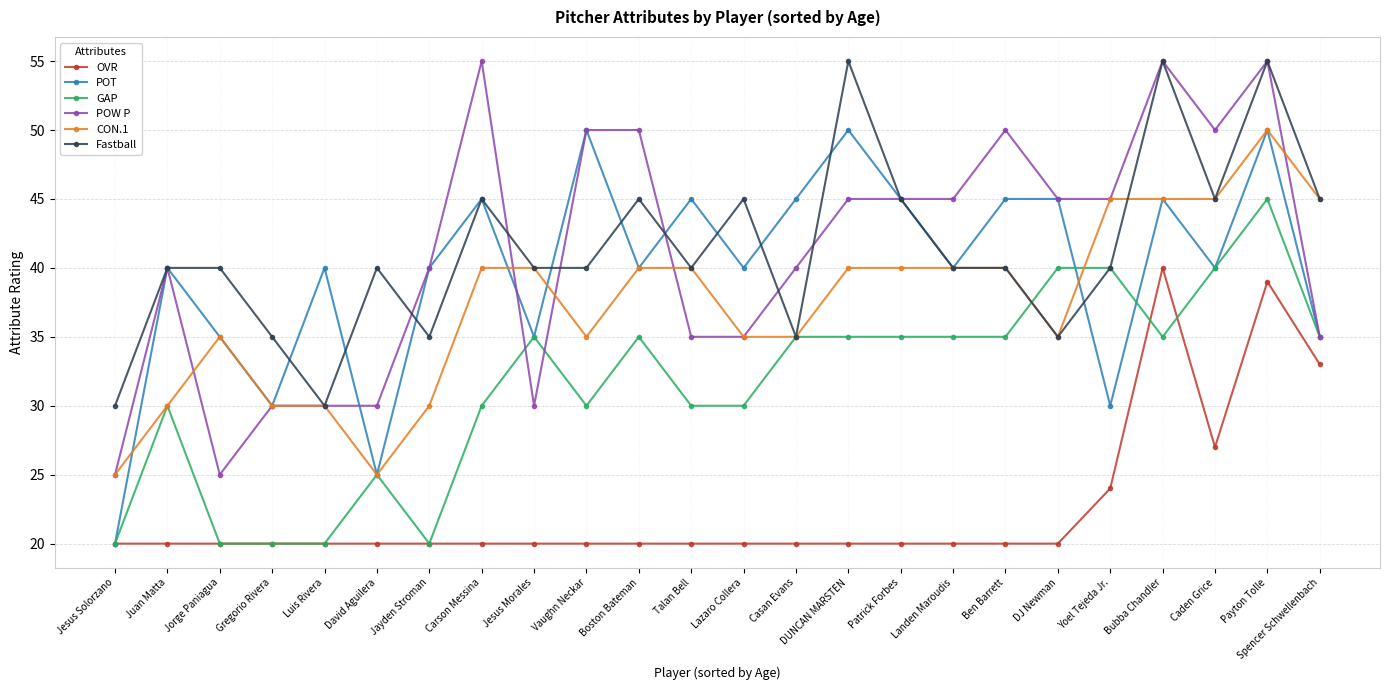

The CON.1 series shows 43 at David Aguilera. True or false?

False